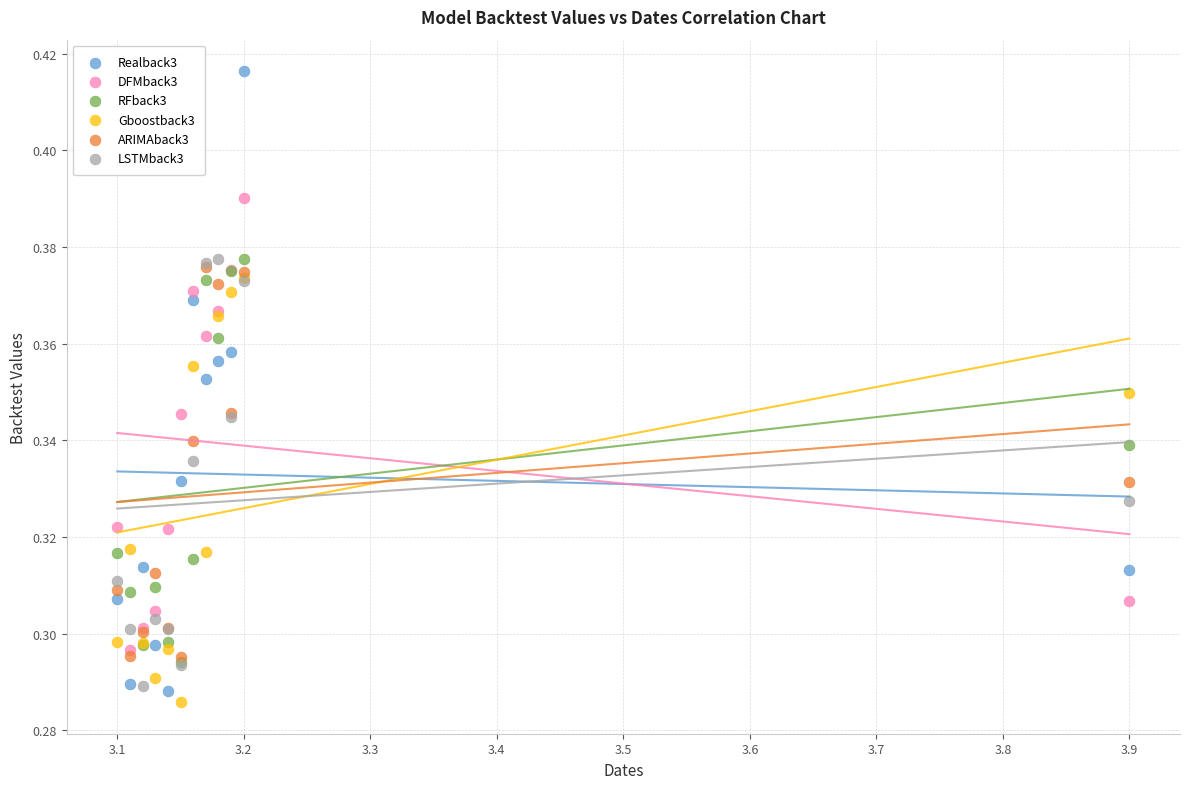

Which series reaches the maximum Y coordinate?

Realback3